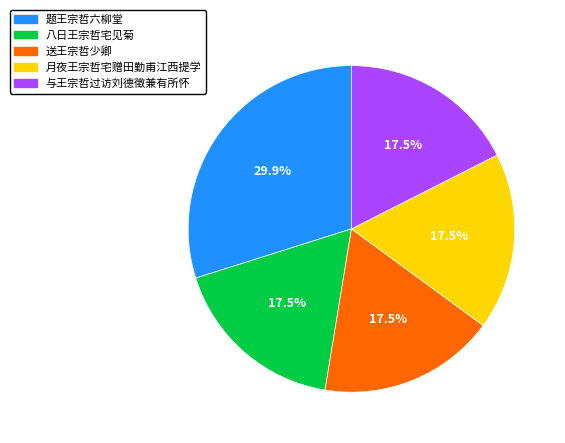

To the nearest percent, what is the average slice percentage?

20%